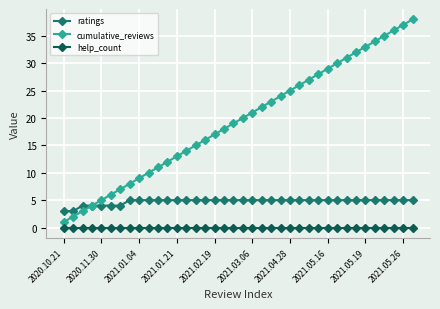

How many series are shown in this chart?

3